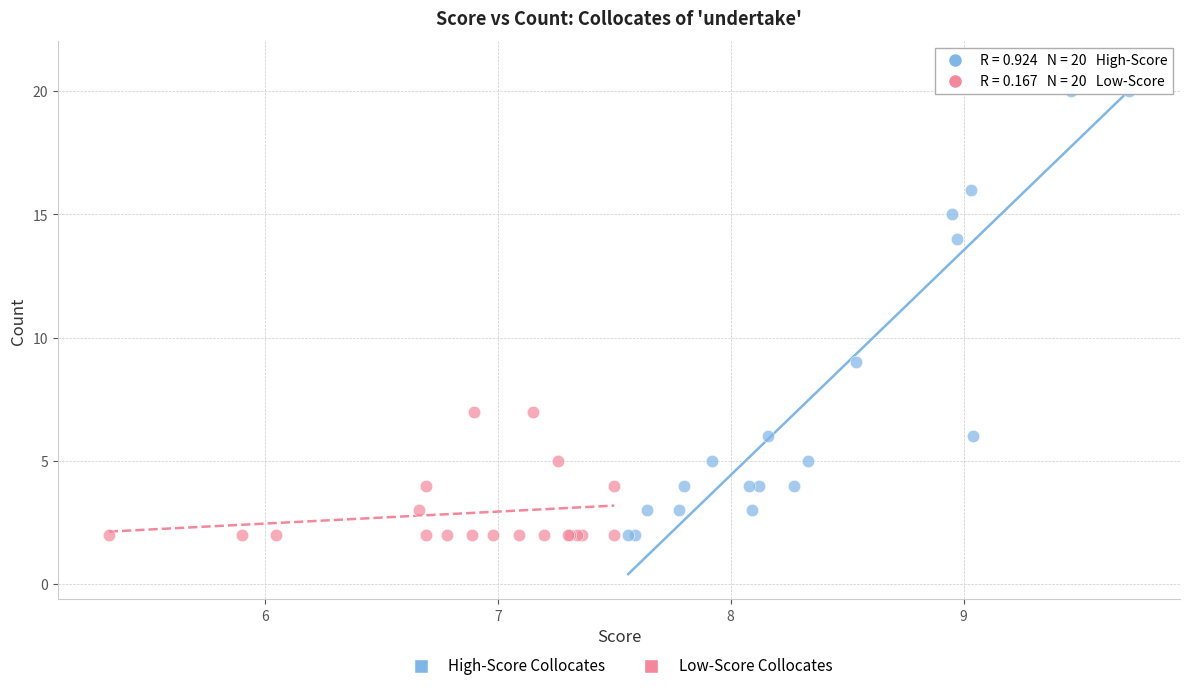

Which series contains the highest Y value?

High-Score Collocates